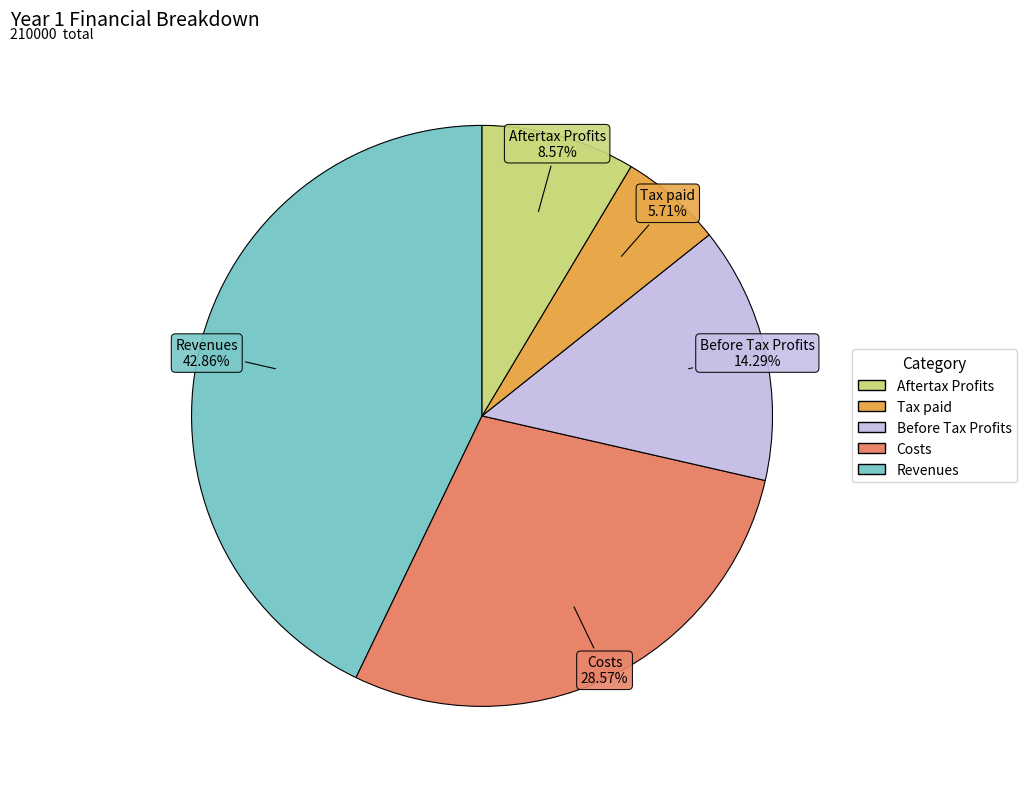

Is there a majority slice in this chart?

No